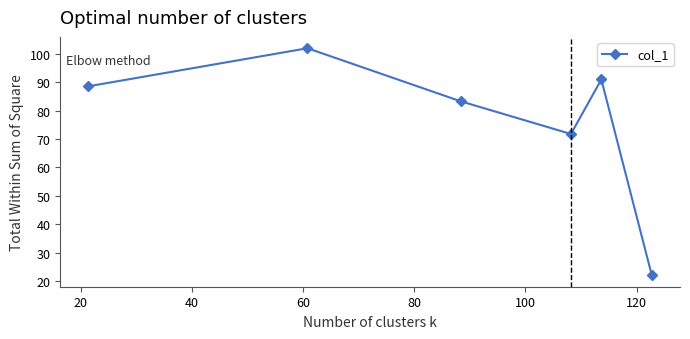

How many interior local valleys (lower than both neighbors) does the data have?

1